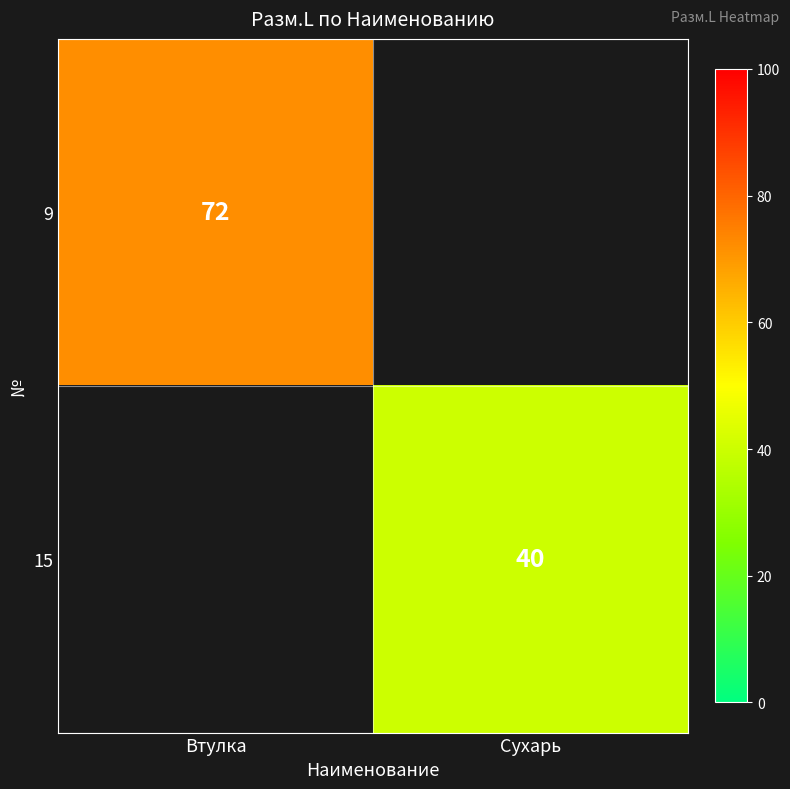

How many data points does each series have?

2